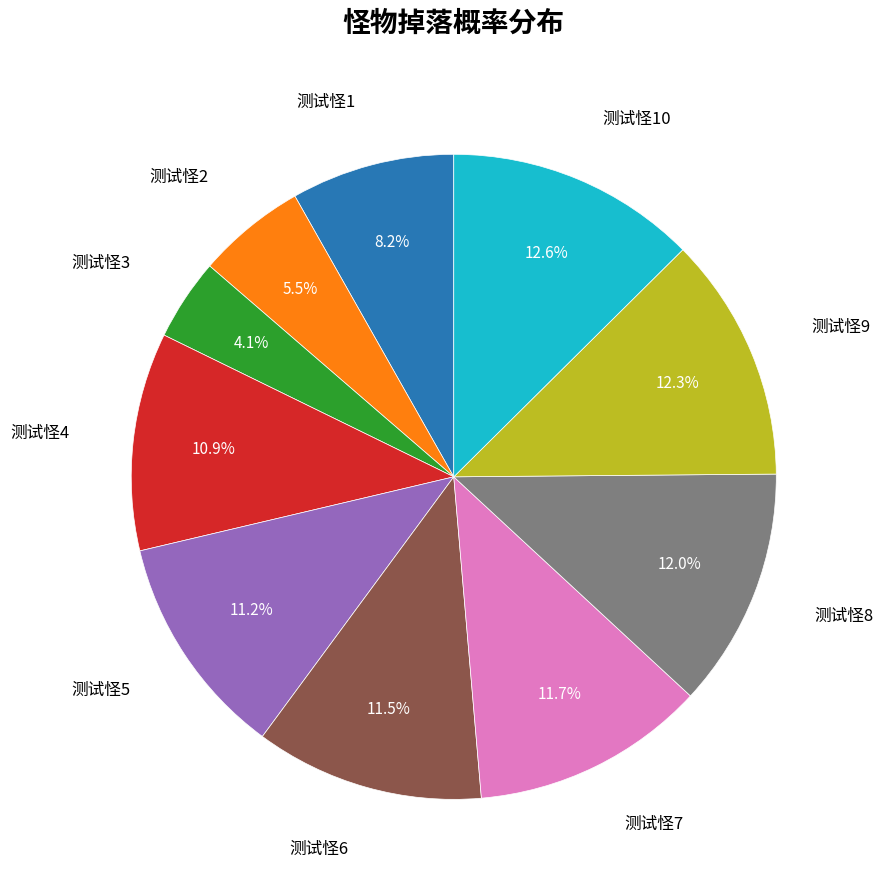

Is there a majority slice in this chart?

No